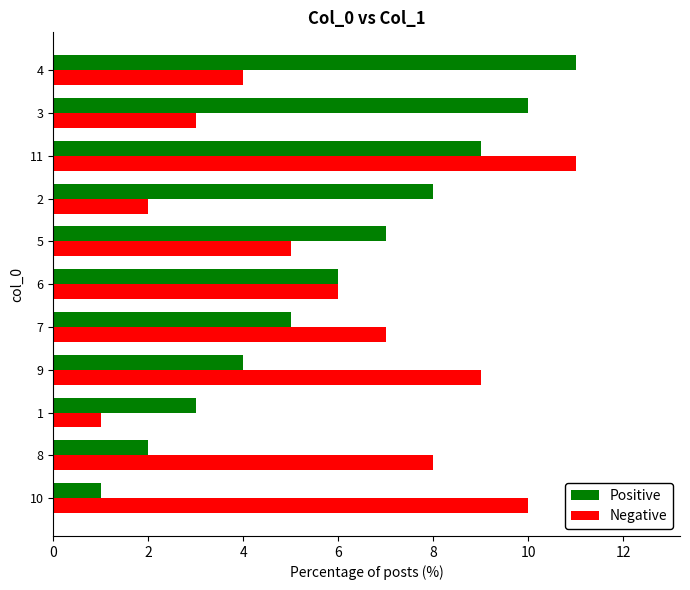

Is the value of Positive at 3 greater than the value of Negative at 1?

Yes